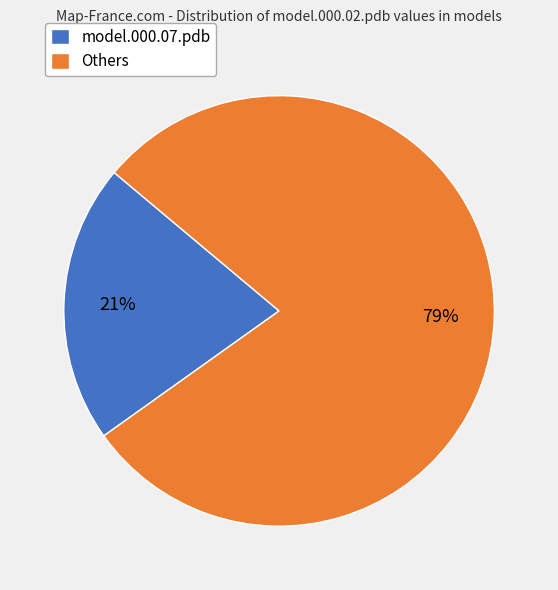

What percentage is the model.000.07.pdb slice, to the nearest percent?

21%